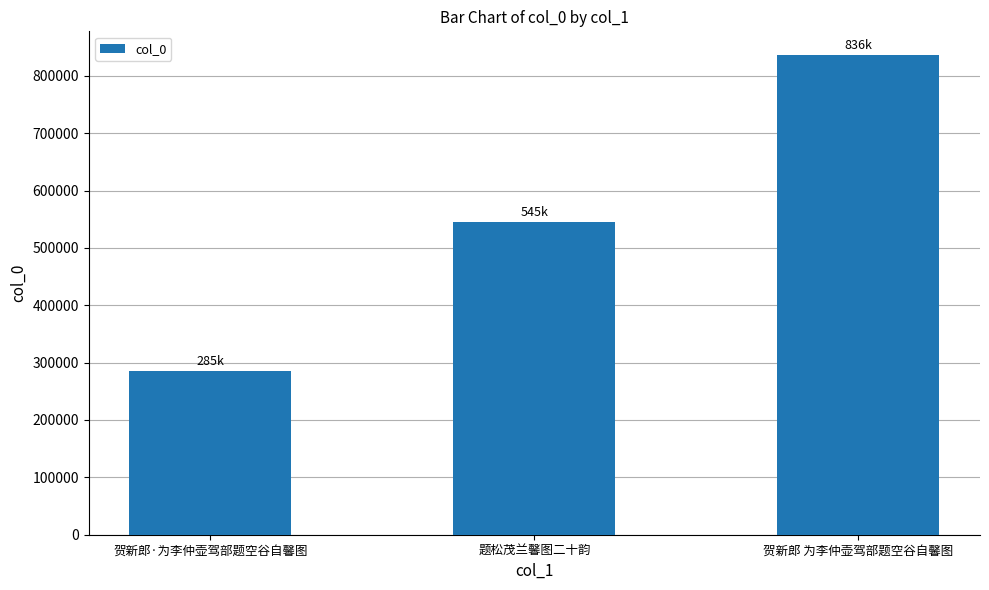

True or false: the data shows 1091791 at 贺新郎 为李仲壶驾部题空谷自馨图.

False